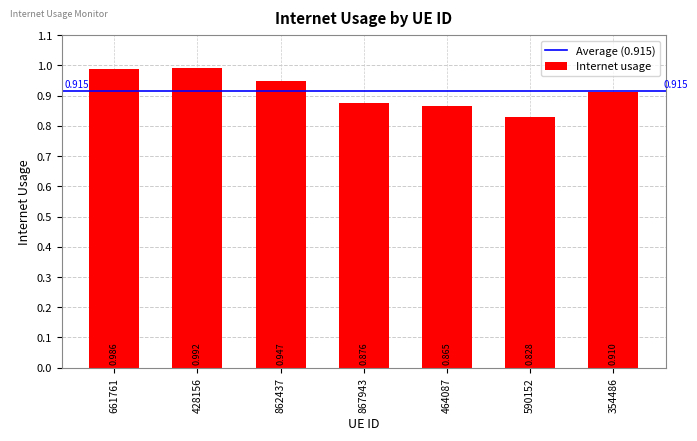

What is the maximum value shown in the chart?

1.0